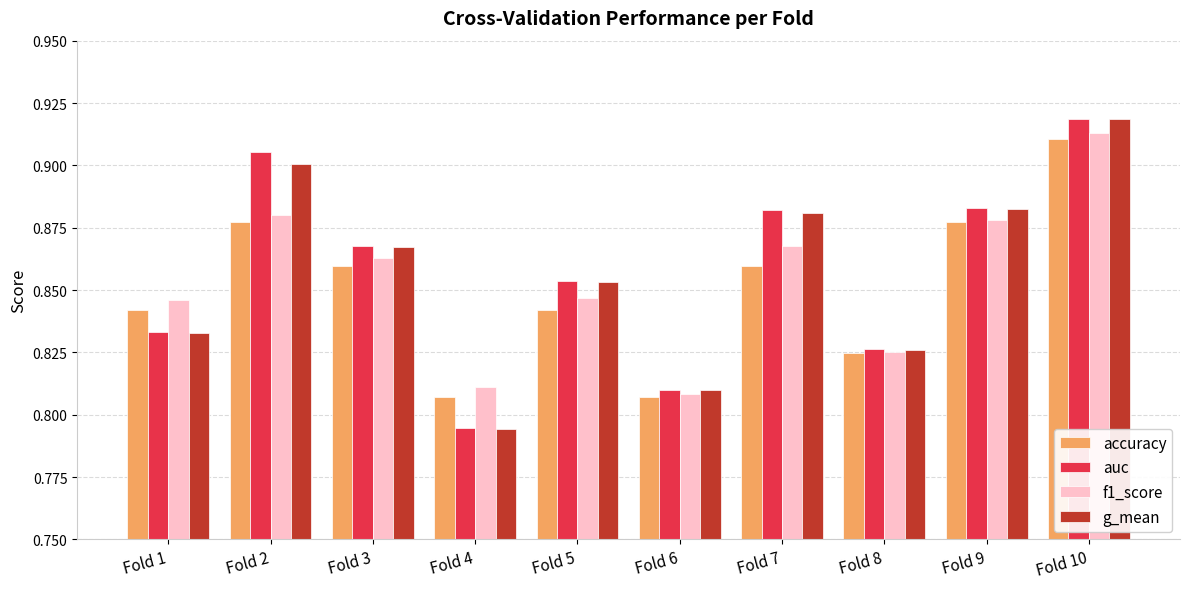

At which category is the sum across all series the highest?

Fold 10